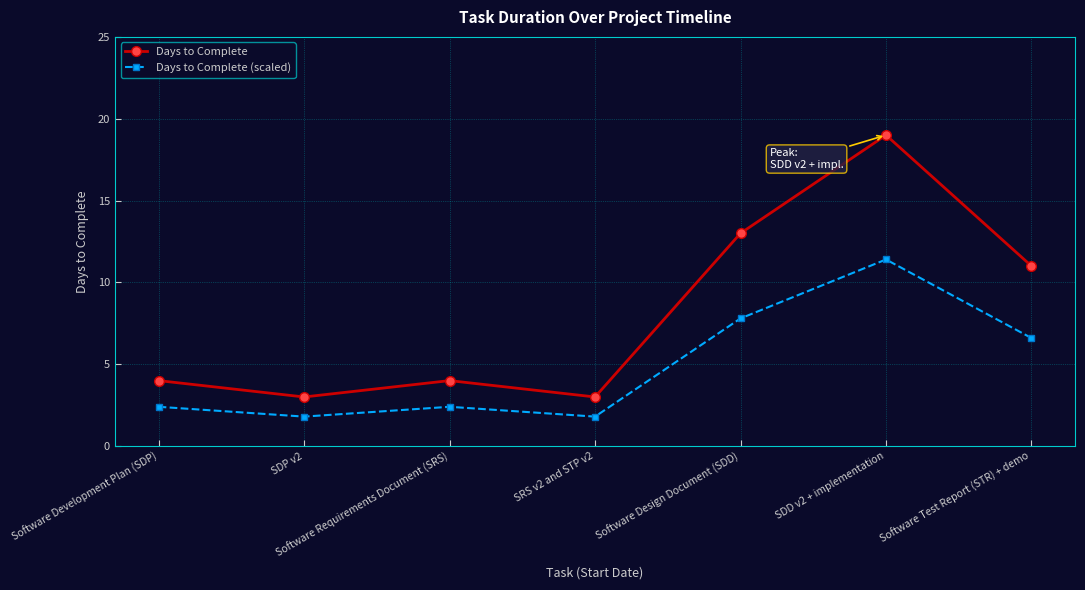

At Software Test Report (STR) + demo, list the series in order from smallest to largest.

Days to Complete (scaled), Days to Complete